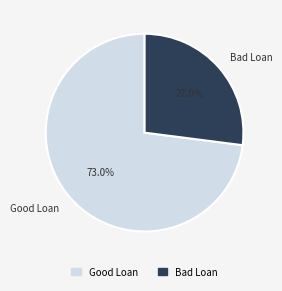

Combined, what portion of the pie is Bad Loan and Good Loan?

100.0%